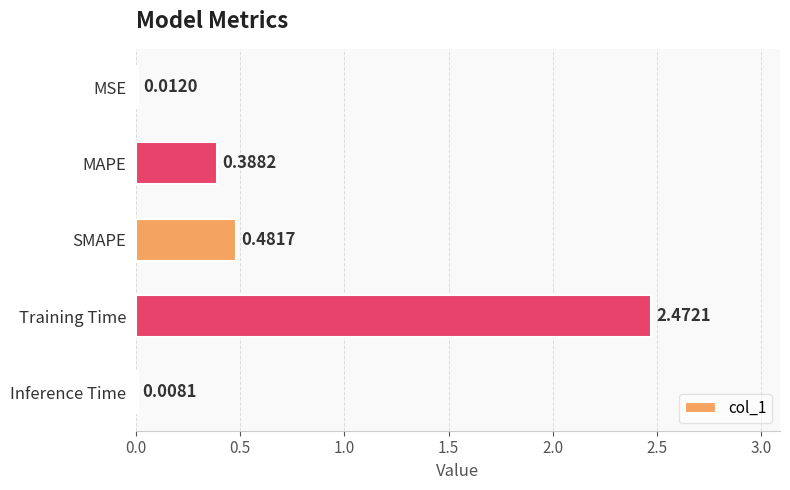

At which label is the value closest to 1?

SMAPE